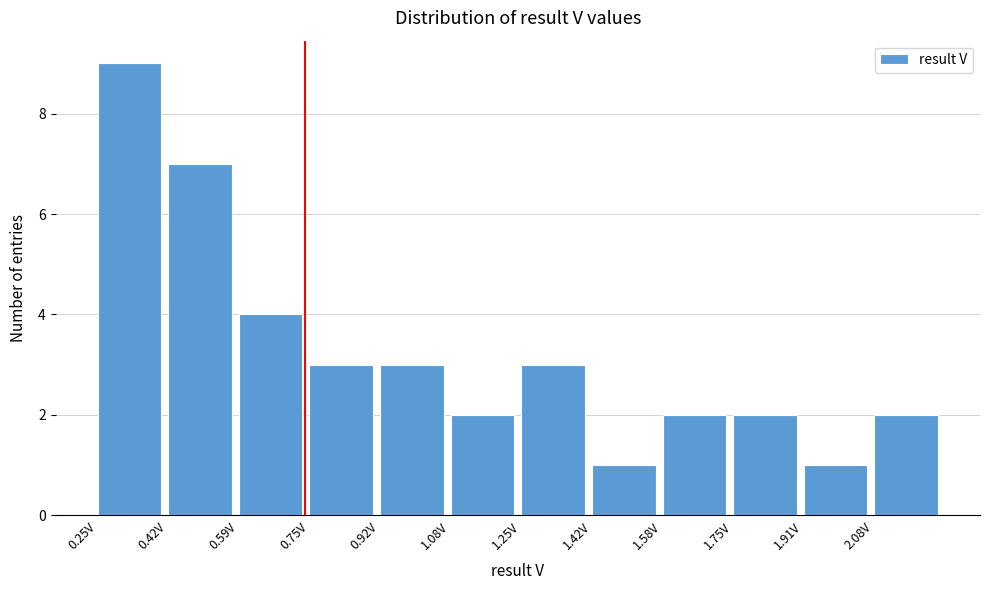

Reading left to right, transcribe this chart: for each bar, give the range it covers on the x-axis and its height. Neither the bar edges nor the heights are printed on the chart, so give them approximately, as read against the axes.

0.26 to 0.42: 9
0.42 to 0.58: 7
0.58 to 0.76: 4
0.76 to 0.92: 3
0.92 to 1.08: 3
1.08 to 1.24: 2
1.24 to 1.42: 3
1.42 to 1.58: 1
1.58 to 1.74: 2
1.74 to 1.92: 2
1.92 to 2.08: 1
2.08 to 2.24: 2